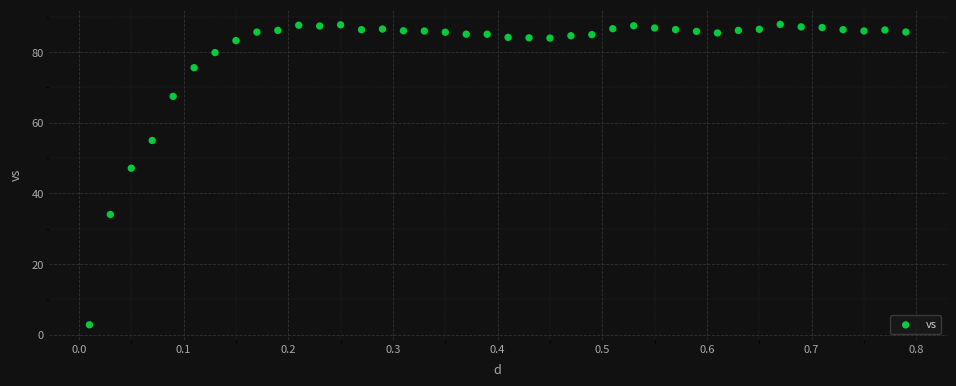

What Y value in the scatter plot is closest to 45?

47.2